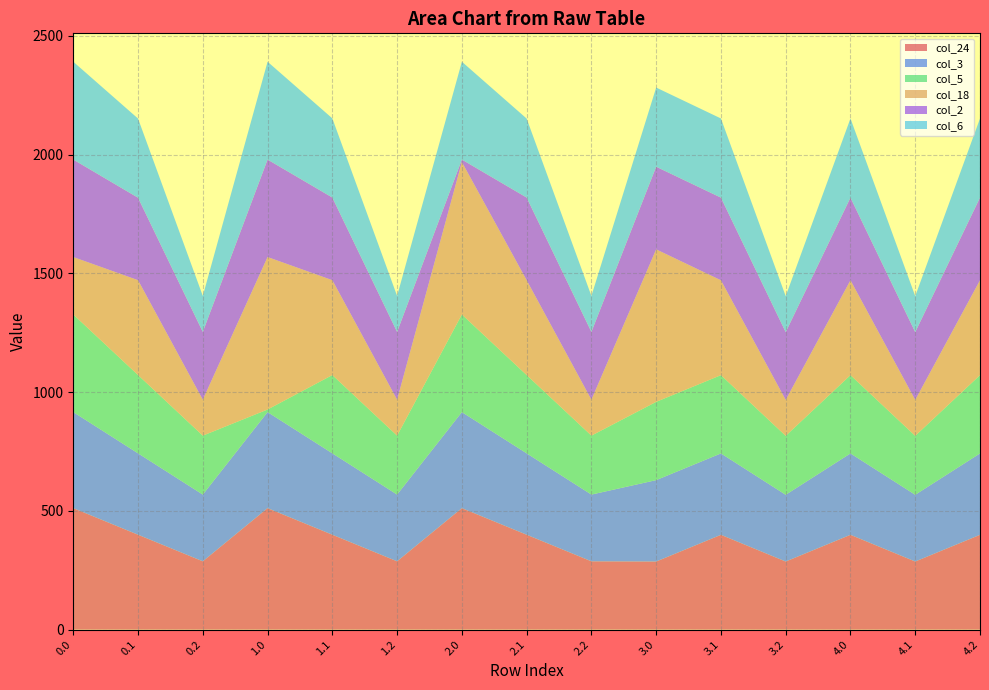

Reading right to left, extract all data points from this chart.

col_24: 399.0	286.6	399.0	286.6	399.0	286.6	287.5	399.4	511.3	287.5	399.4	511.3	287.5	399.4	511.3
col_3: 342.7	281.0	342.7	281.0	342.7	342.7	281.0	342.7	404.4	281.0	342.7	404.4	281.0	342.7	404.4
col_5: 329.5	248.1	329.5	248.1	329.5	329.5	248.1	329.5	410.8	248.1	329.5	10.8	248.1	329.5	410.8
col_18: 399.3	151.1	399.3	151.1	399.3	641.8	151.1	399.3	641.8	151.1	399.3	641.8	151.1	399.3	241.8
col_2: 347.9	285.5	347.9	285.5	347.9	347.9	285.5	347.9	10.3	285.5	347.9	410.3	285.5	347.2	410.3
col_6: 333.3	151.5	333.3	151.5	333.3	333.3	151.5	332.5	411.9	151.5	333.3	411.9	151.5	333.3	411.9